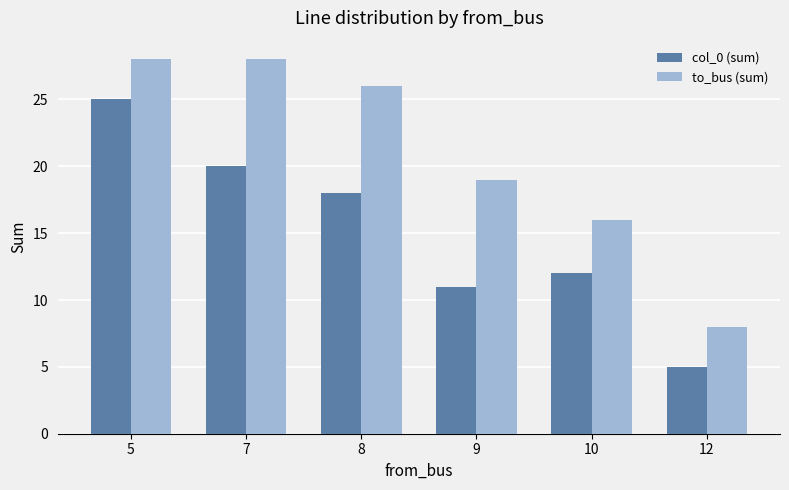

Reading left to right, list all the values displayed in this chart.

col_0 (sum): 5=25	7=20	8=18	9=11	10=12	12=5
to_bus (sum): 5=28	7=28	8=26	9=19	10=16	12=8